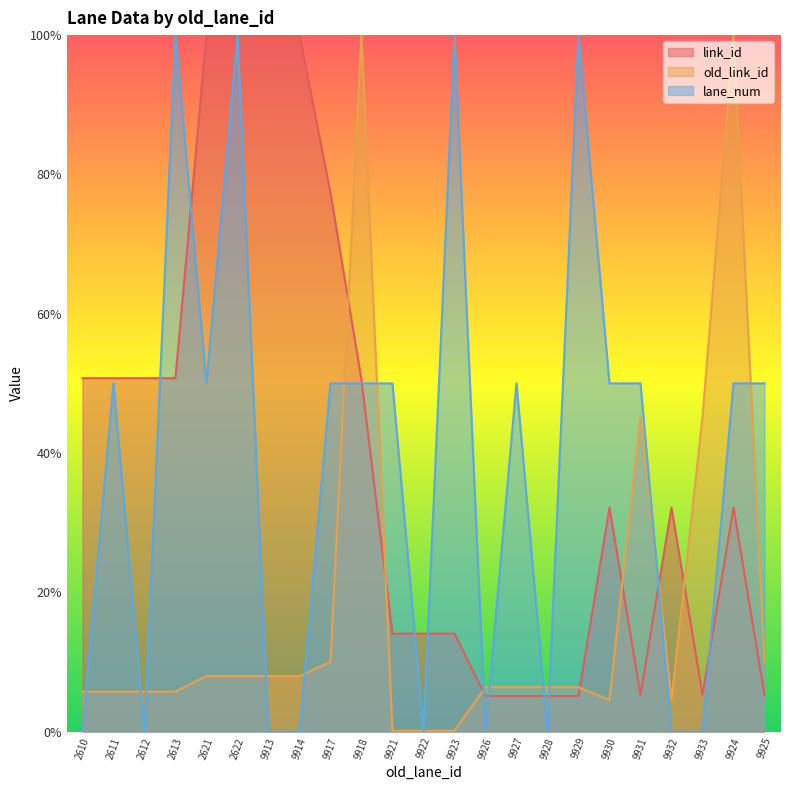

How many intersections are there between lane_num and old_link_id?

15